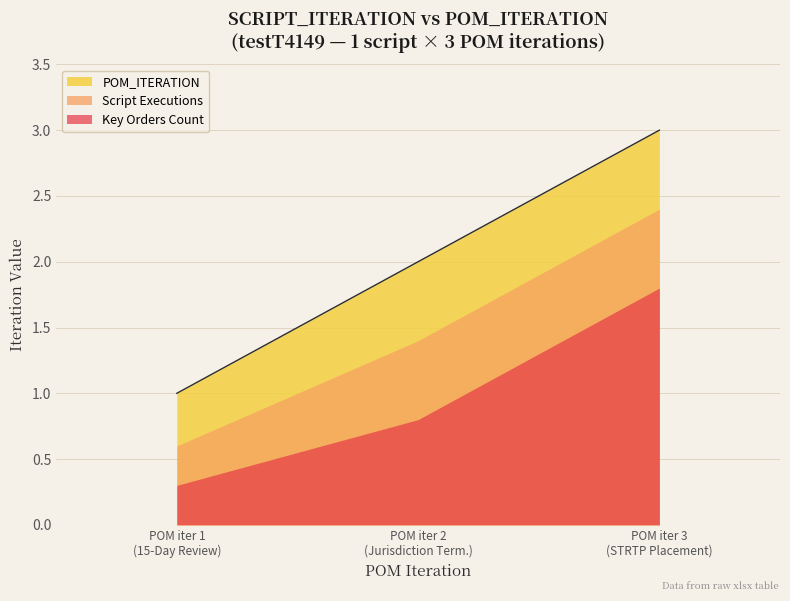

What is the difference between the maximum and minimum values in the Script Executions series?

1.8